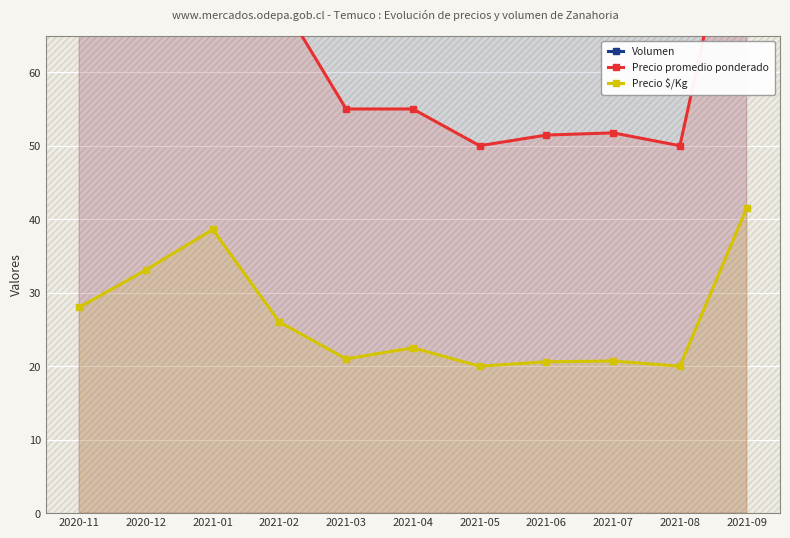

Where is Volumen nearest to the value 212?

2021-01